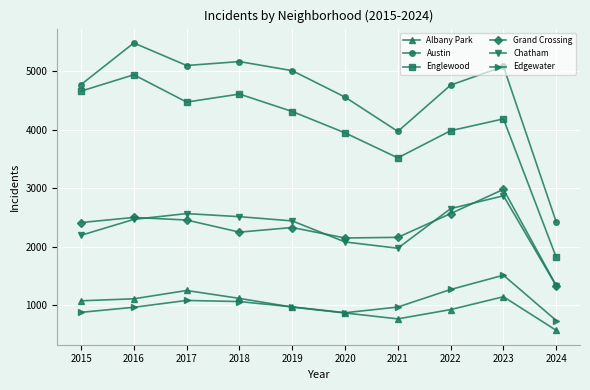

What is the sum of all Chatham values?

23089